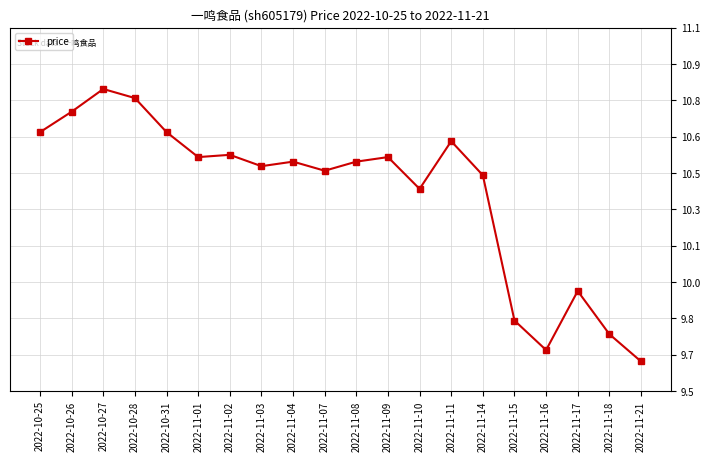

What is the minimum value shown in the chart?

9.6